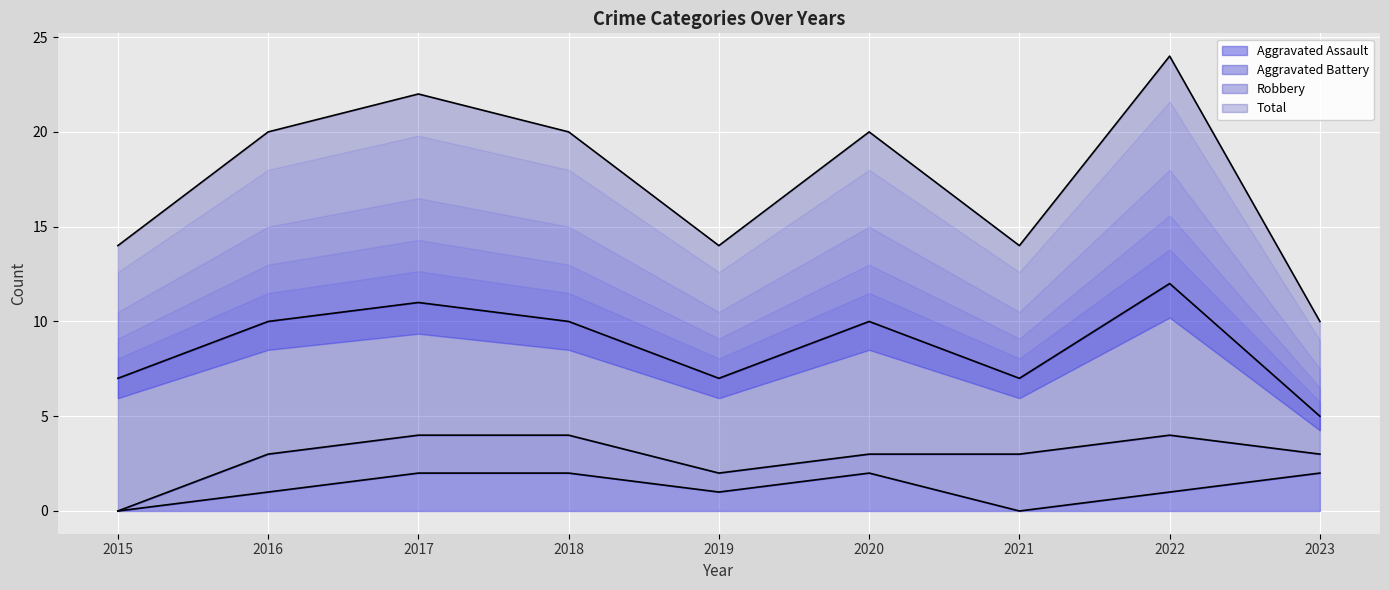

What are all the series names shown in the legend?

Aggravated Assault (line), Aggravated Battery (line), Robbery (line), Total (line)